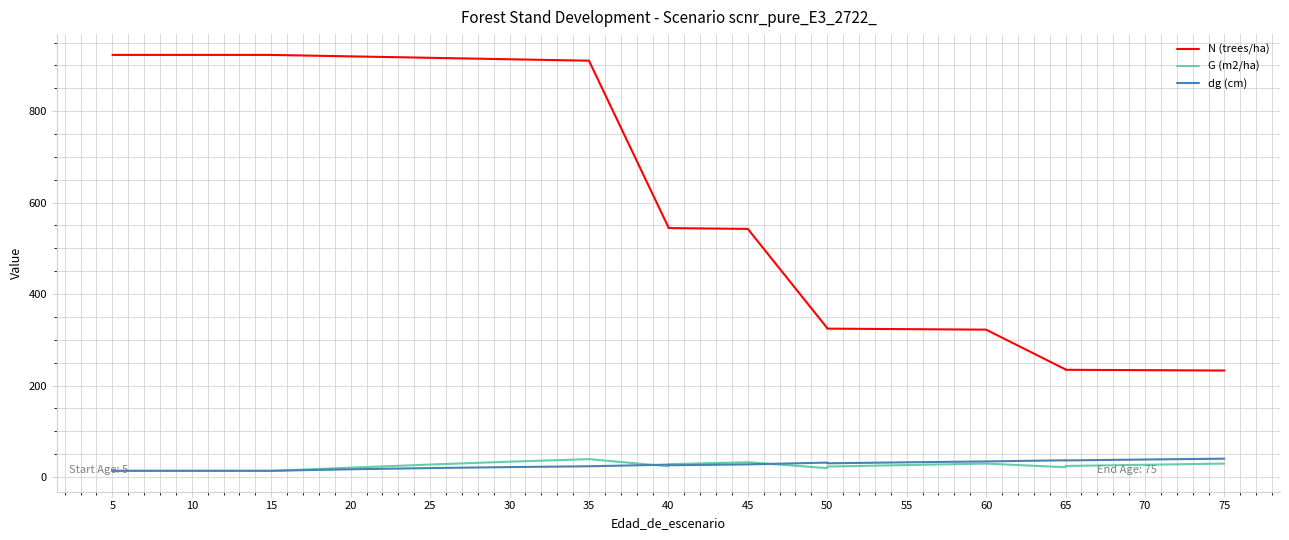

Reading left to right, what are all the values shown in this chart?

N (trees/ha): 923.1	923.1	923.1	923.1	919.9	916.8	913.6	910.5	546.3	544.4	542.5	325.5	324.4	323.3	322.2	235.2	234.4	233.6	232.8
G (m2/ha): 13.2	13.2	13.2	13.2	20.3	27.1	33.4	39.0	23.4	27.9	32.1	19.3	22.7	26.0	29.1	21.3	24.0	26.6	29.2
dg (cm): 13.5	13.5	13.5	13.5	16.8	19.4	21.6	23.3	26.9	25.5	27.5	31.4	29.8	32.0	33.9	36.4	36.1	38.1	40.0